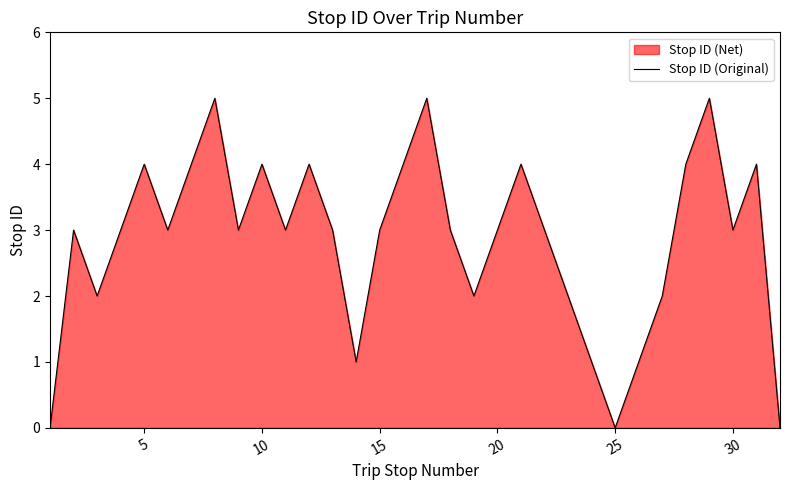

What is the maximum value shown in the chart?

5